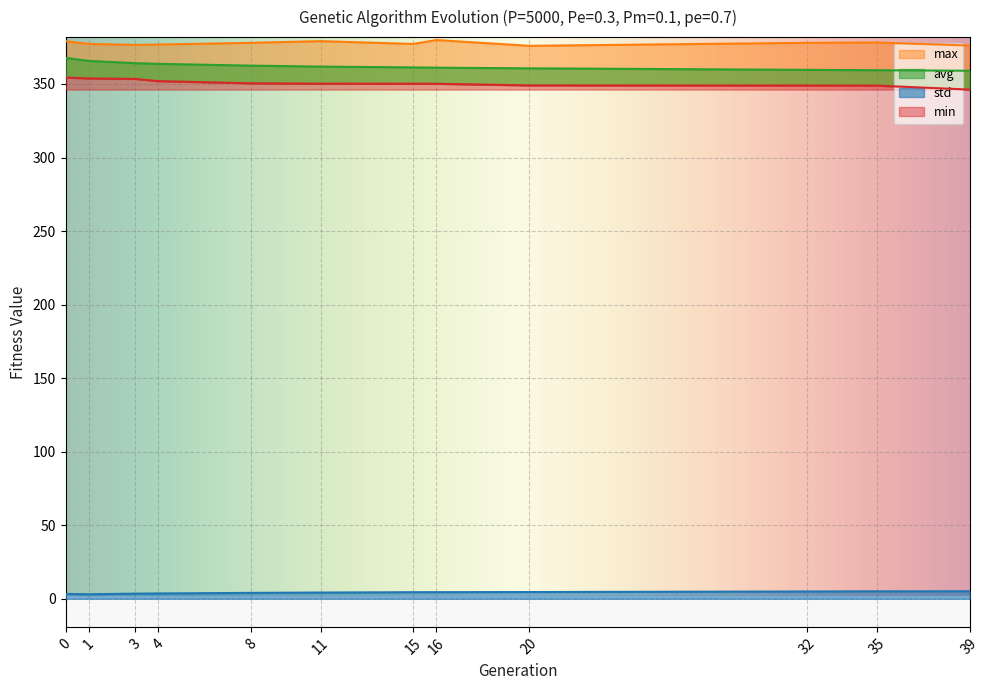

Reading left to right, list all the values displayed in this chart.

min: 0=354.4	1=353.8	3=353.4	4=351.9	8=350.5	11=350.2	15=350.2	16=350.1	20=349.0	32=348.9	35=348.9	39=346.2
max: 0=379.0	1=377.2	3=376.6	4=376.8	8=378.0	11=379.1	15=377.2	16=379.8	20=375.9	32=378.0	35=378.2	39=376.1
avg: 0=367.7	1=365.7	3=364.1	4=363.7	8=362.5	11=361.8	15=361.3	16=361.1	20=360.6	32=359.6	35=359.3	39=359.0
std: 0=3.3	1=3.1	3=3.5	4=3.6	8=4.0	11=4.2	15=4.5	16=4.5	20=4.6	32=5.0	35=5.1	39=5.1